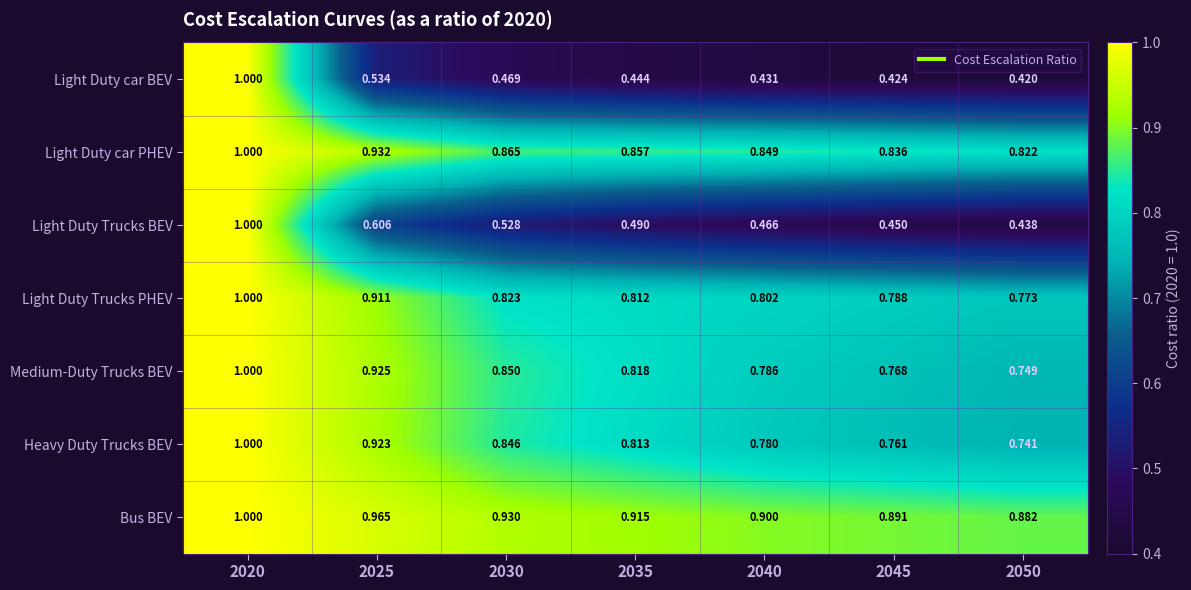

Between 2025 and 2035, which series saw the biggest shift?

Light Duty Trucks BEV